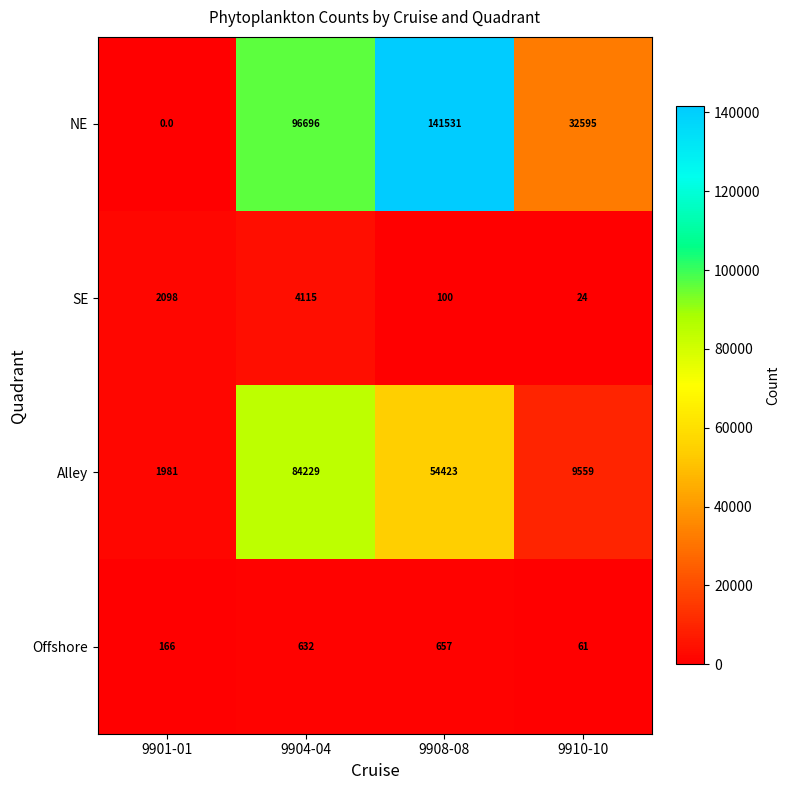

How many NE values are between 32595 and 141531?

3